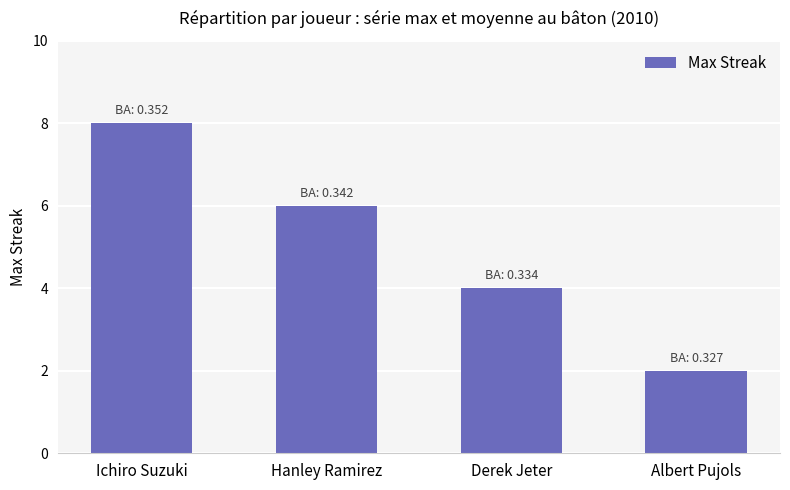

Are the bars grouped side by side (vs. stacked)?

No